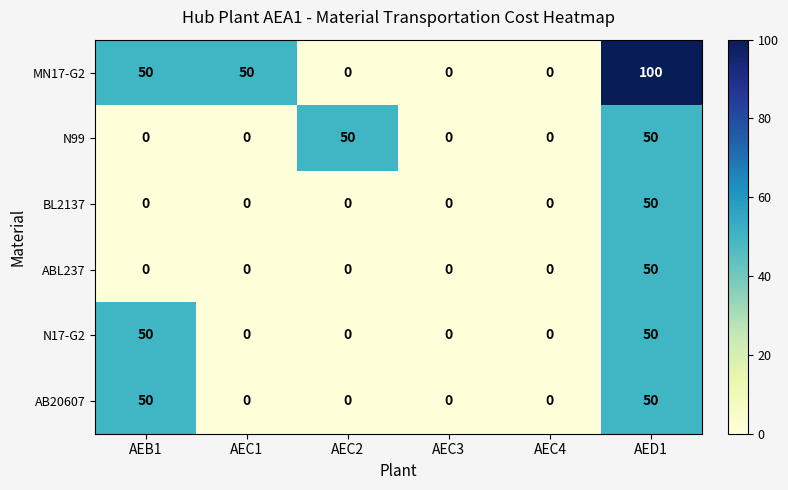

The value of N99 at AED1 is 11. True or false?

False